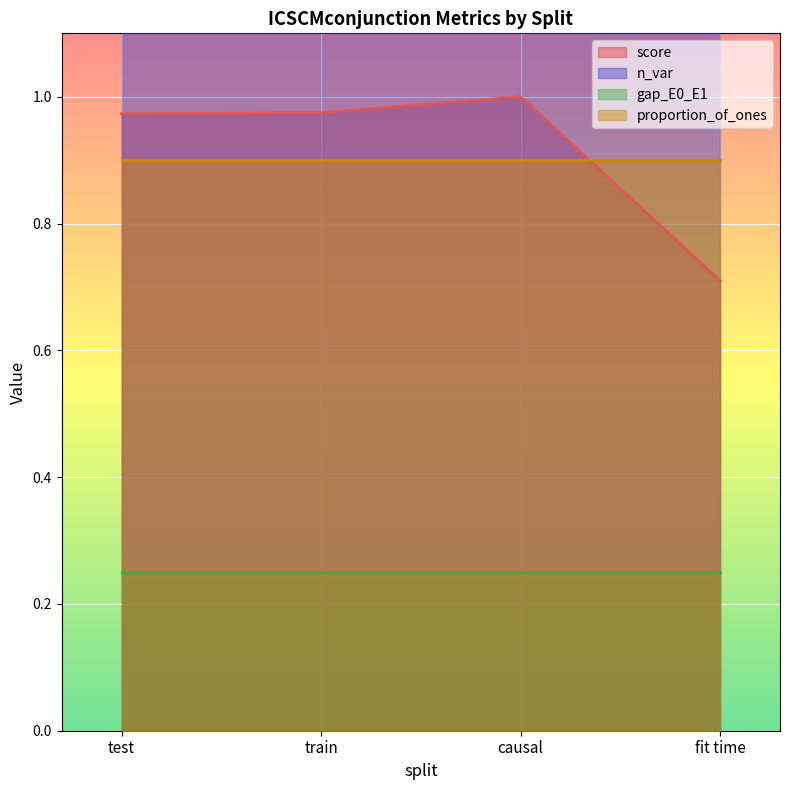

What is the value of the n_var point at the 3rd from the left?

3.0